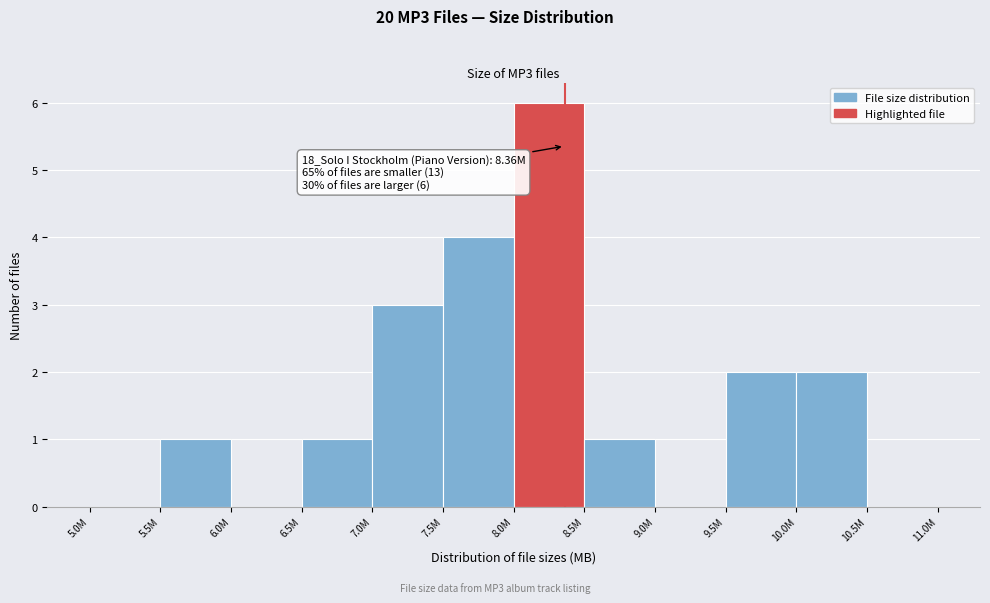

Reading right to left, list all the values displayed in this chart.

10.5M=0	10.0M=2	9.5M=2	9.0M=0	8.5M=1	8.0M=6	7.5M=4	7.0M=3	6.5M=1	6.0M=0	5.5M=1	5.0M=0